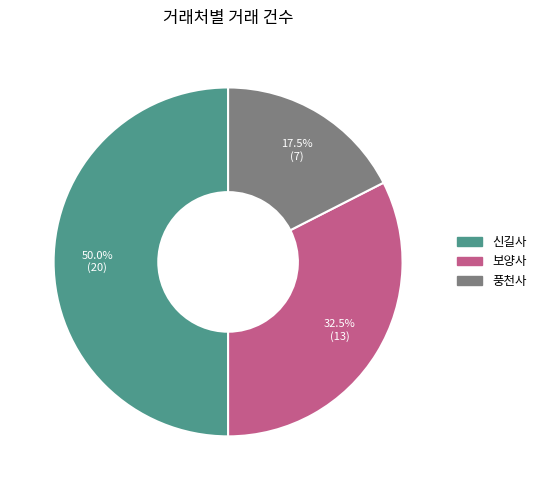

How many slices are in this pie chart?

3